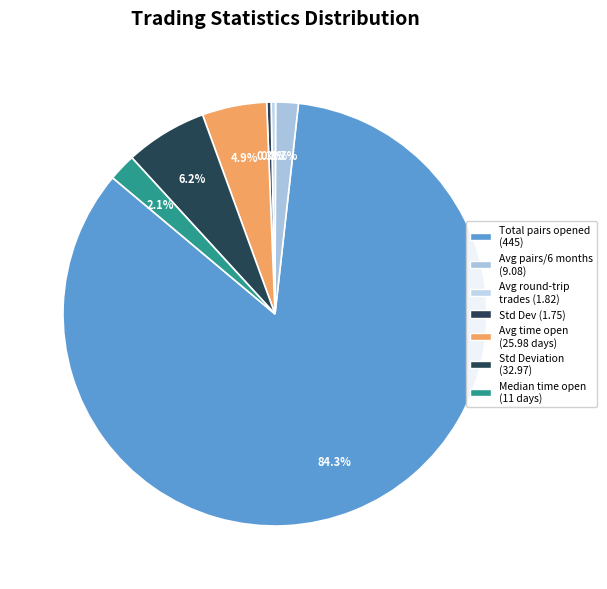

Which slice is the largest?

Total_pairs_opened